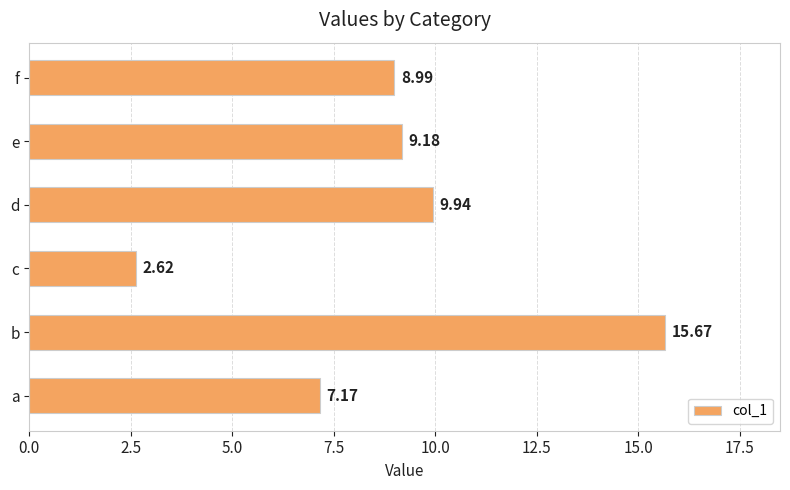

What is the difference between the maximum and second lowest values?

8.5